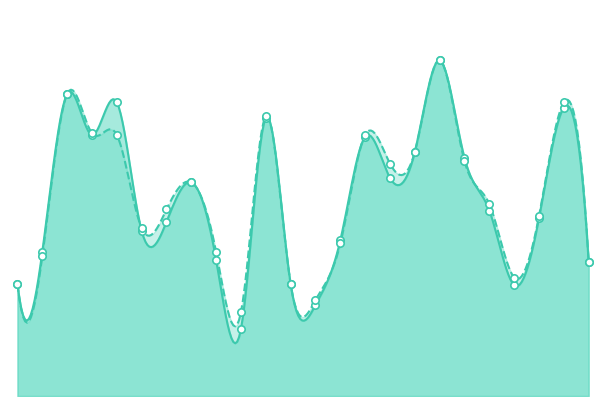

What is the total value across all series at 5?

1.7